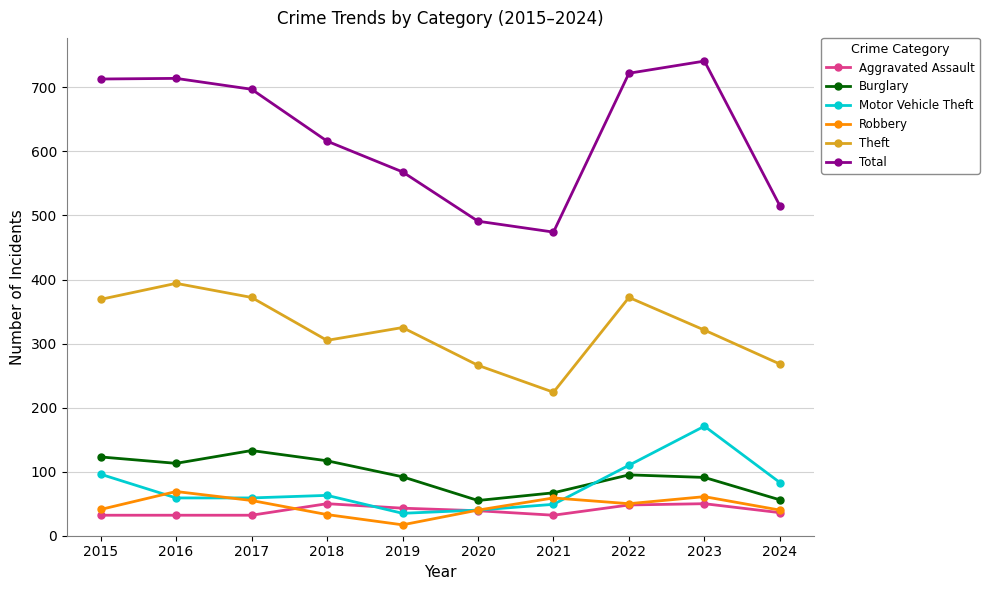

What are all the series names shown in the legend?

Aggravated Assault, Burglary, Motor Vehicle Theft, Robbery, Theft, Total